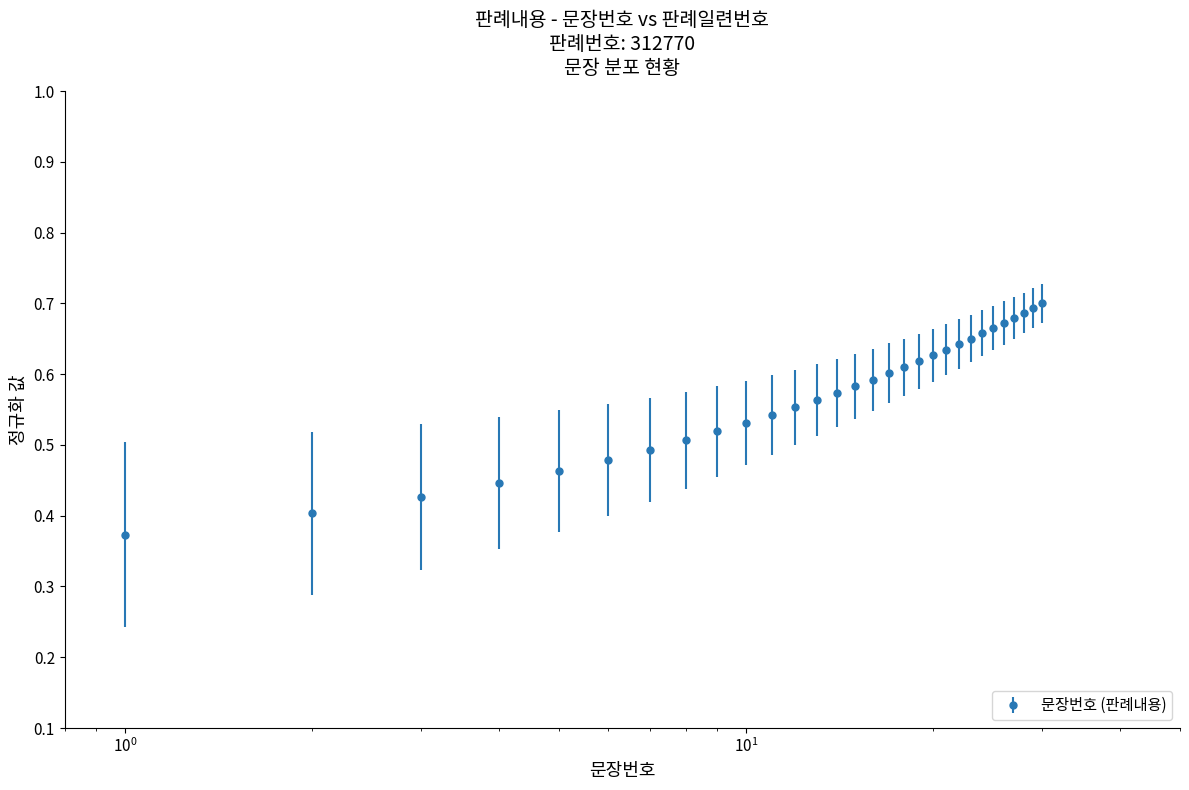

How many values are between 0 and 1?

30